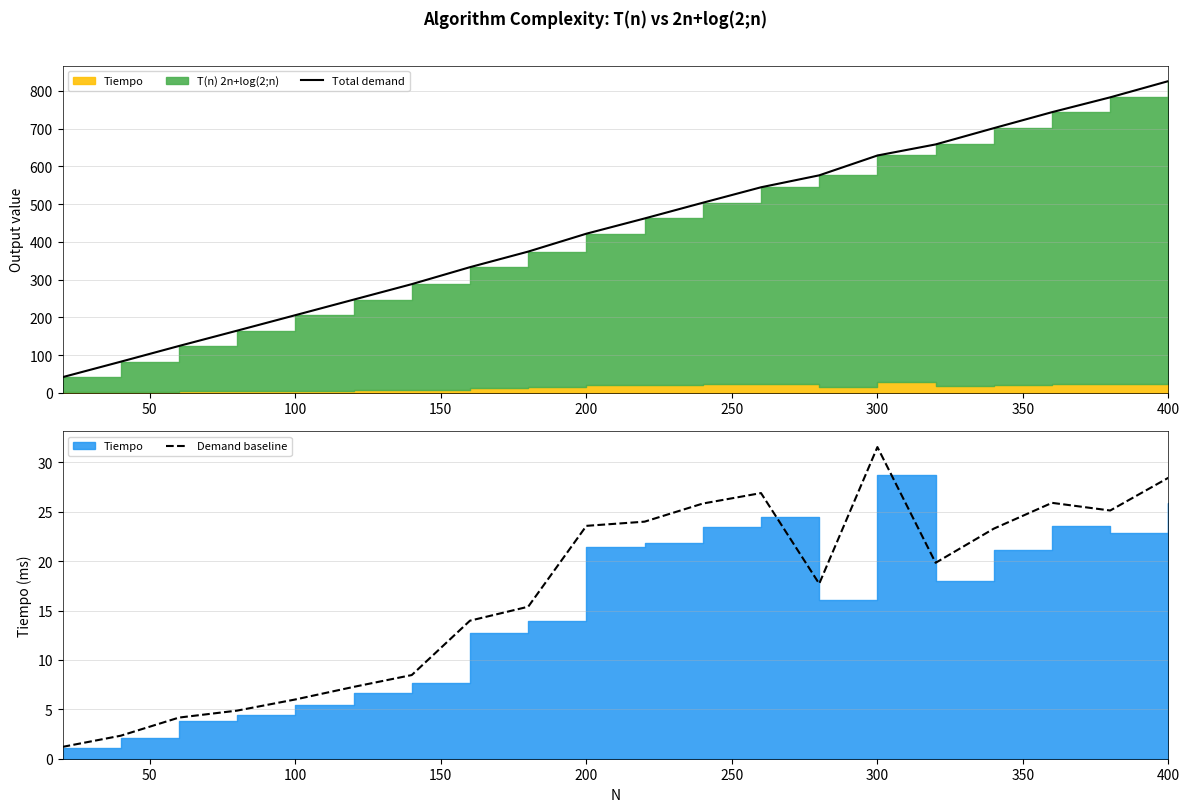

True or false: Demand baseline and Total demand intersect in this chart.

False